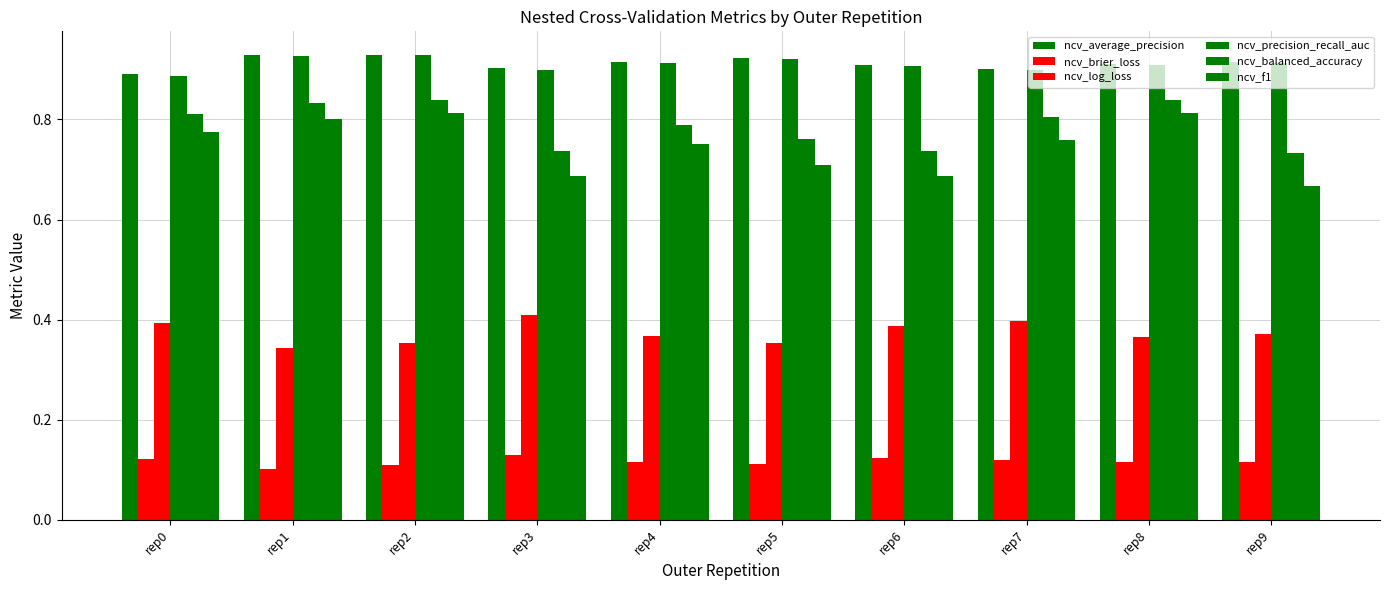

Reading right to left, transcribe all the data shown in this chart.

ncv_average_precision: 0.9	0.9	0.9	0.9	0.9	0.9	0.9	0.9	0.9	0.9
ncv_brier_loss: 0.1	0.1	0.1	0.1	0.1	0.1	0.1	0.1	0.1	0.1
ncv_log_loss: 0.4	0.4	0.4	0.4	0.4	0.4	0.4	0.4	0.3	0.4
ncv_precision_recall_auc: 0.9	0.9	0.9	0.9	0.9	0.9	0.9	0.9	0.9	0.9
ncv_balanced_accuracy: 0.7	0.8	0.8	0.7	0.8	0.8	0.7	0.8	0.8	0.8
ncv_f1: 0.7	0.8	0.8	0.7	0.7	0.8	0.7	0.8	0.8	0.8